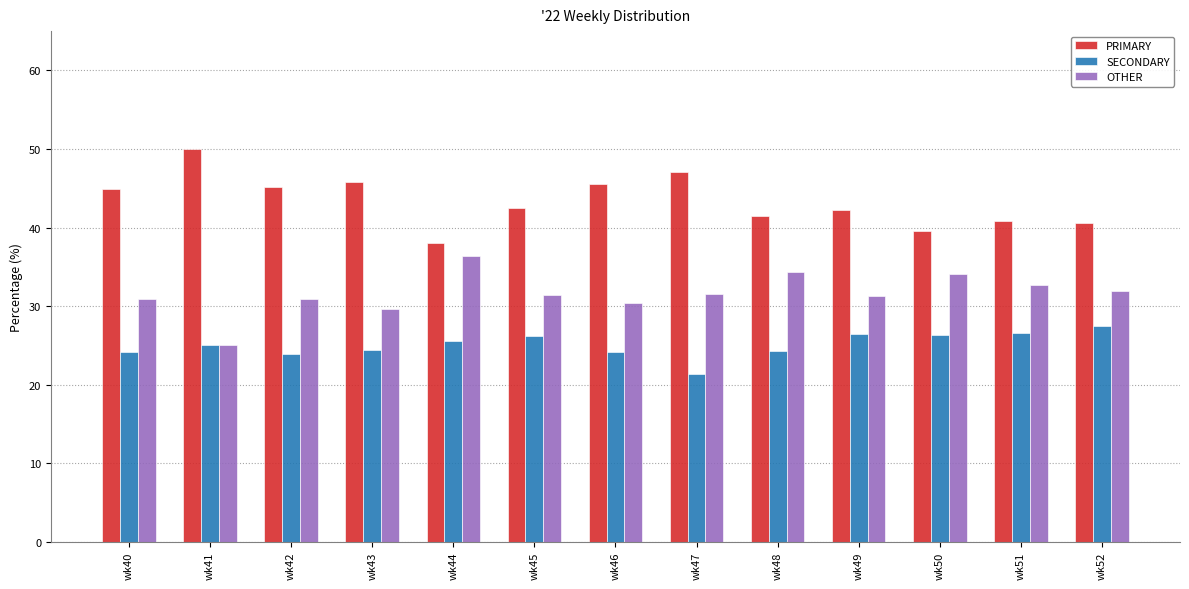

What is the difference between the highest and lowest values at wk41?

25.0